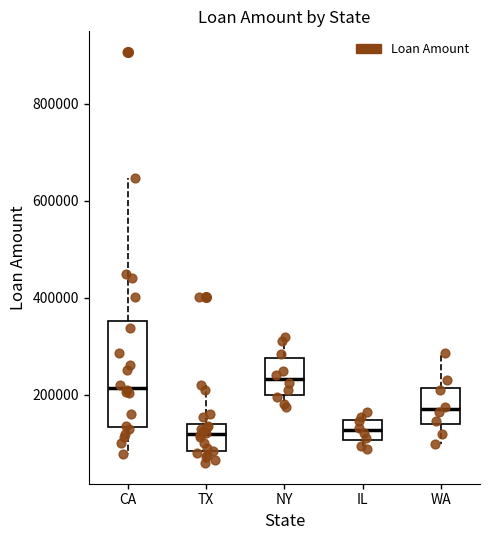

Where does the median line of the box for NY sit on the y-axis? The values are not printed on the chart, so give them approximately, as read against the axis.

240000